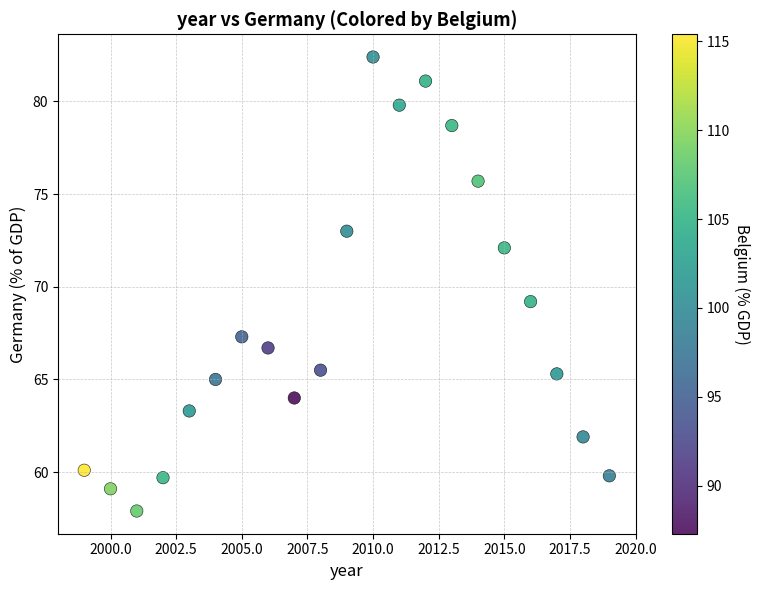

What is the range of X values (max minus min)?

20.0